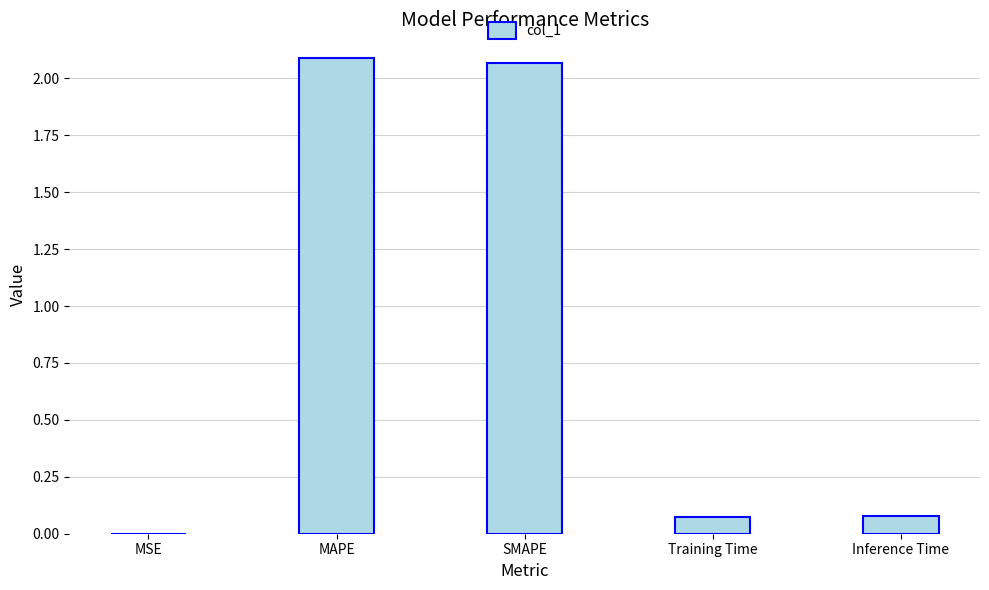

What is the sum of the values at Inference Time and MAPE?

2.2